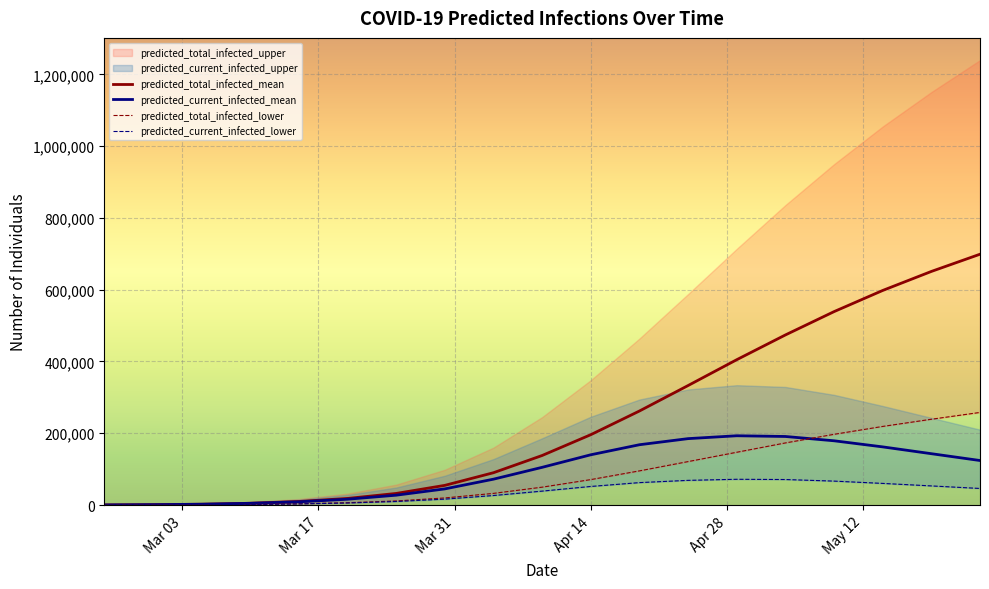

Does the chart display data point markers on the line(s)?

No